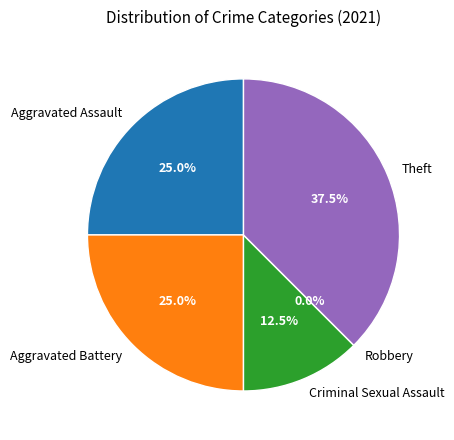

Does Criminal Sexual Assault represent more than half of the total?

No